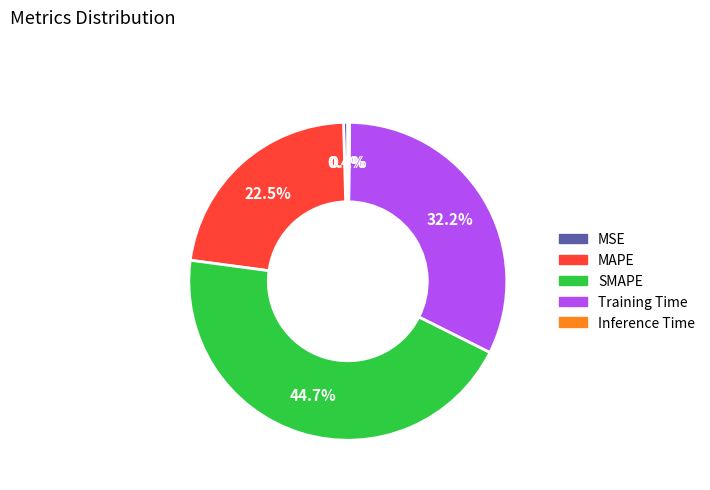

Is there any slice that represents more than half of the pie?

No